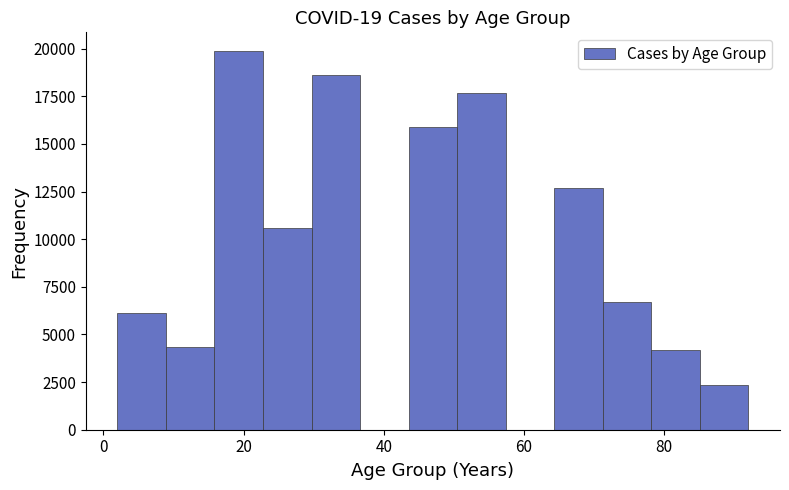

Around what value on the x-axis is the tallest bar? Give the approximate position of its centre, as read against the axis.

20